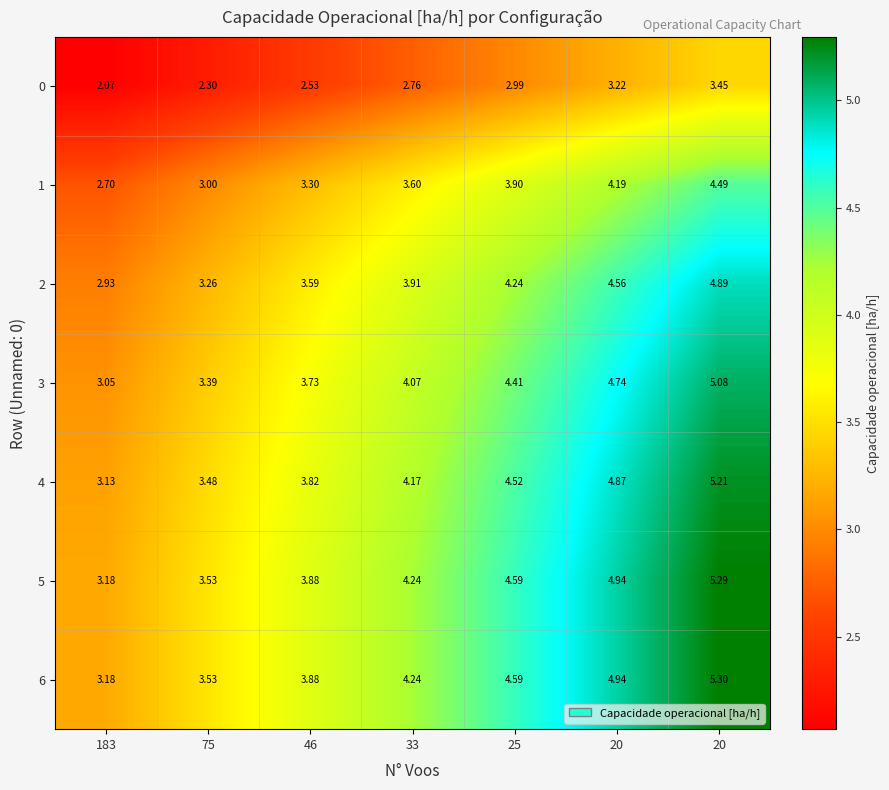

At which category is the sum across all series the highest?

20